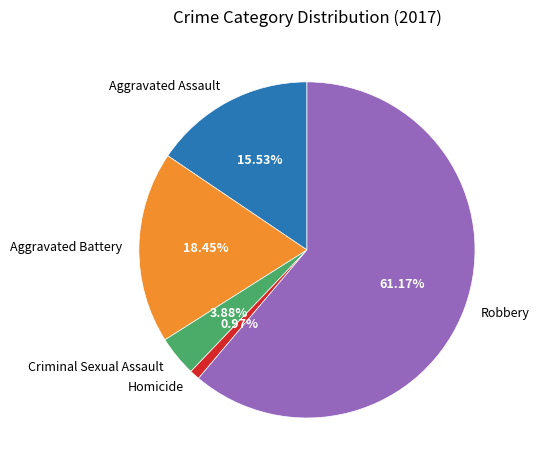

Is it true that Aggravated Battery is 18% of the pie?

True